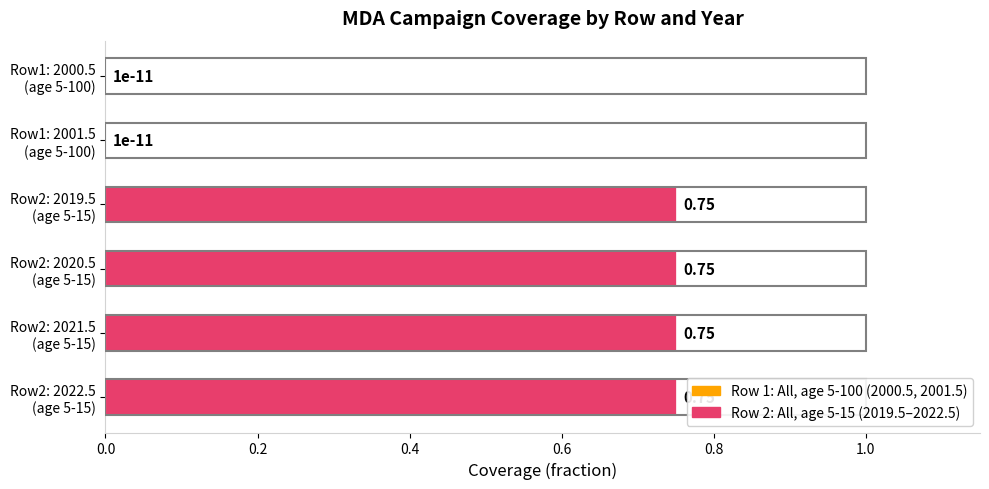

Count the number of data series in this chart.

1